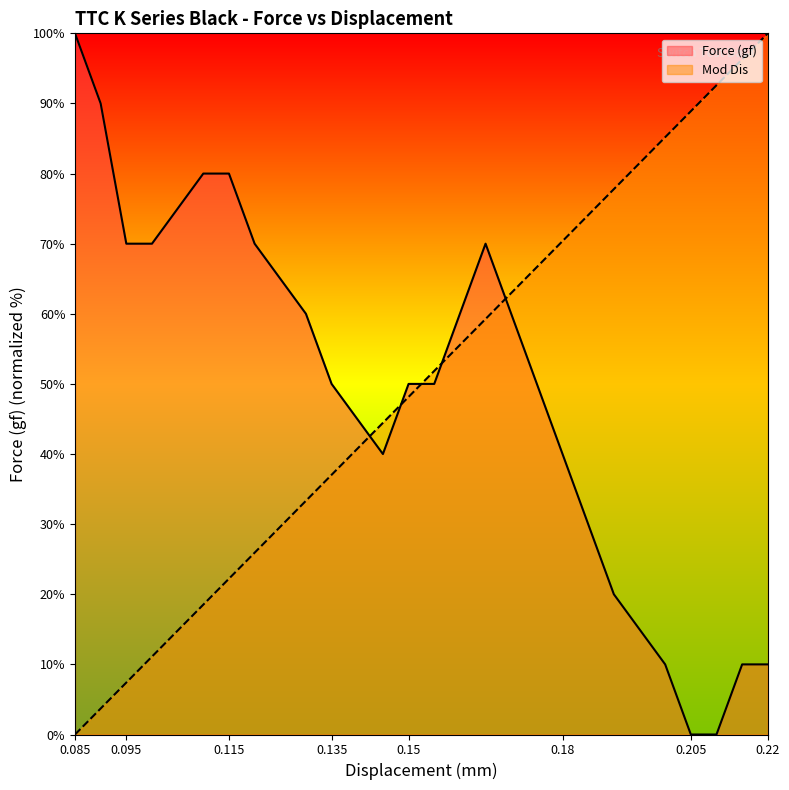

Which series has the widest spread of values?

Force (gf)